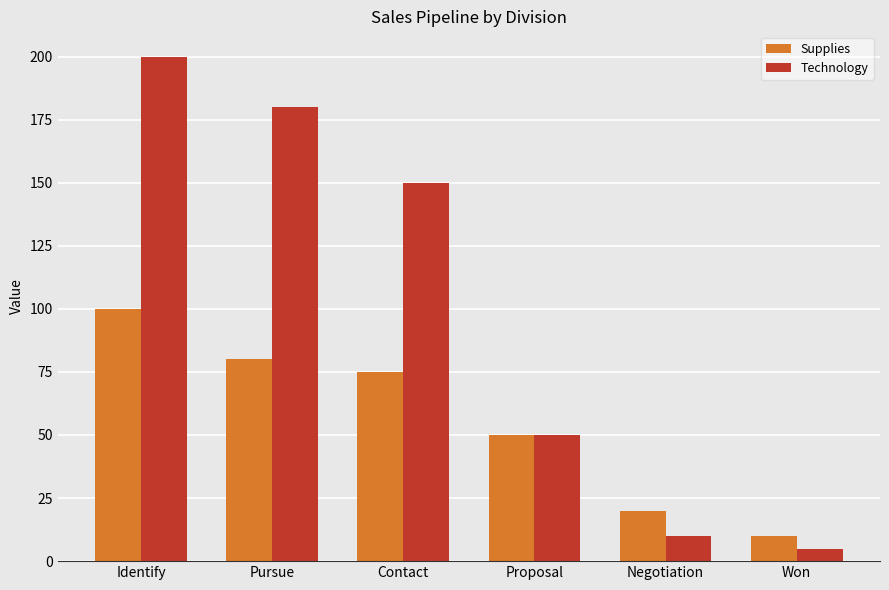

Between Identify and Contact, which series saw the biggest shift?

Technology